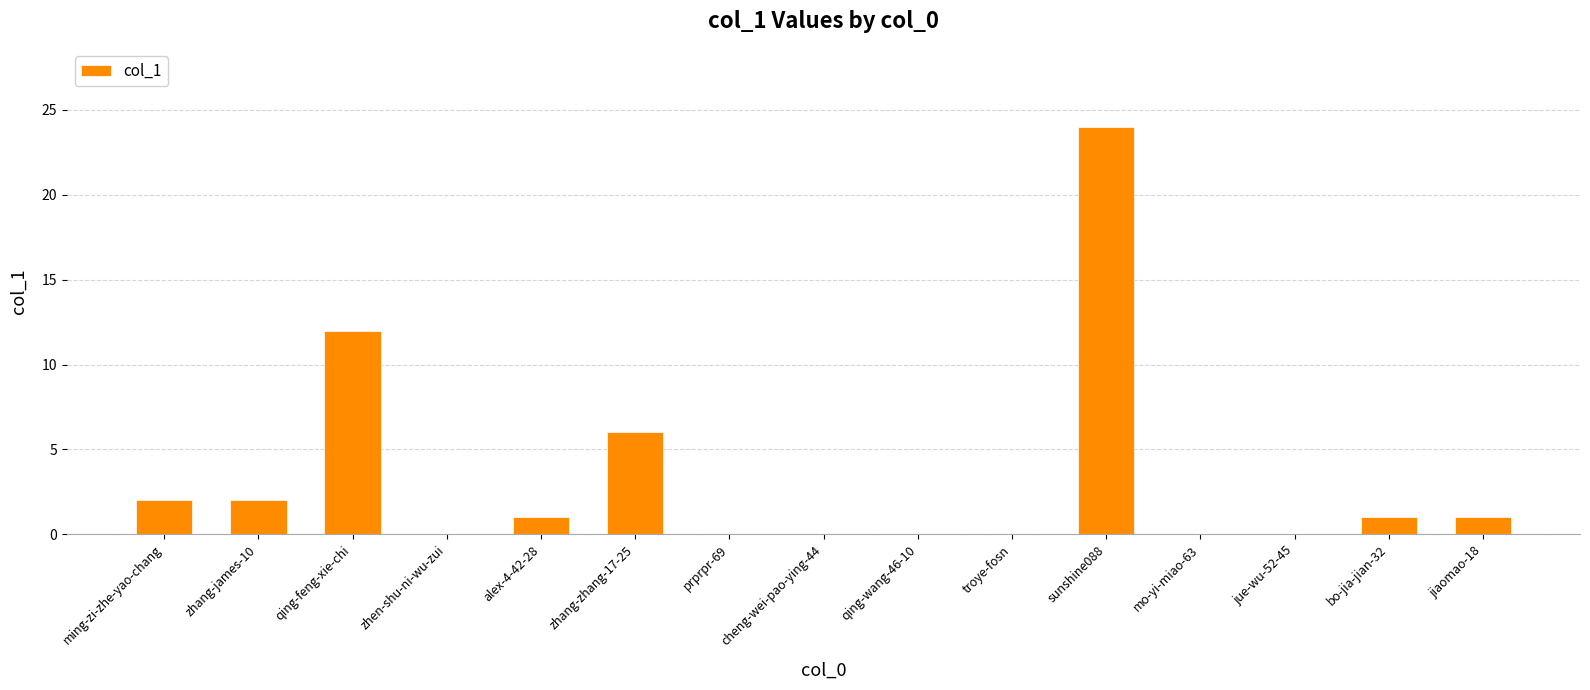

Approximately how many times larger is the value at bo-jia-jian-32 compared to zhang-james-10?

0.5